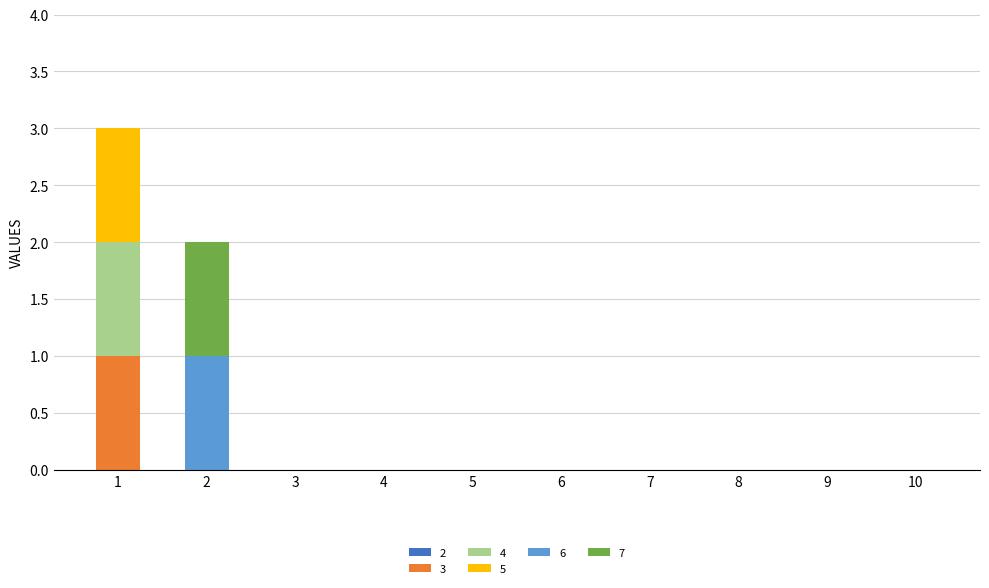

The 3 series shows 0 at 8. True or false?

True